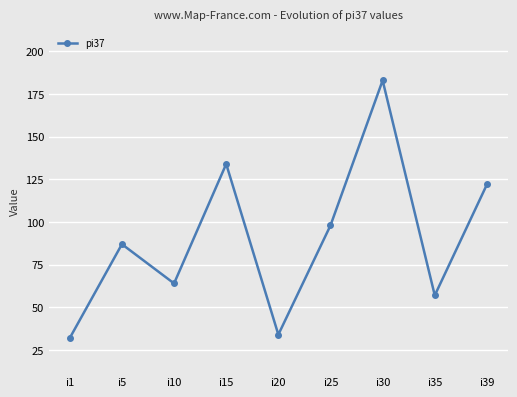

Reading left to right, extract all data points from this chart.

32	87	64	134	34	98	183	57	122